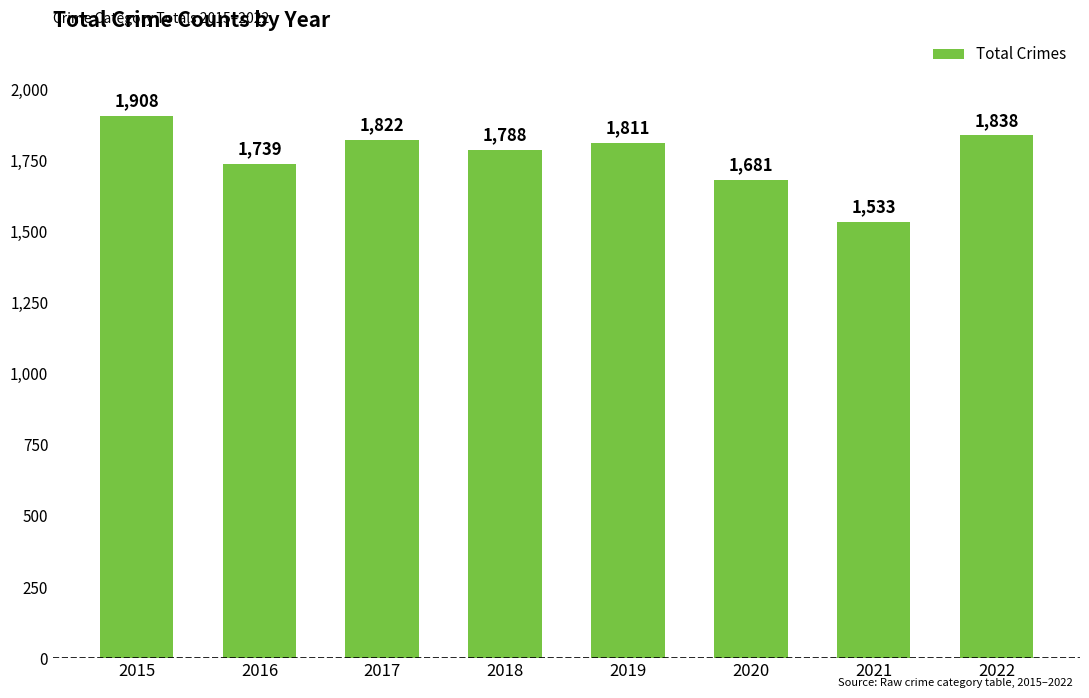

What is the approximate value at 2015?

1908